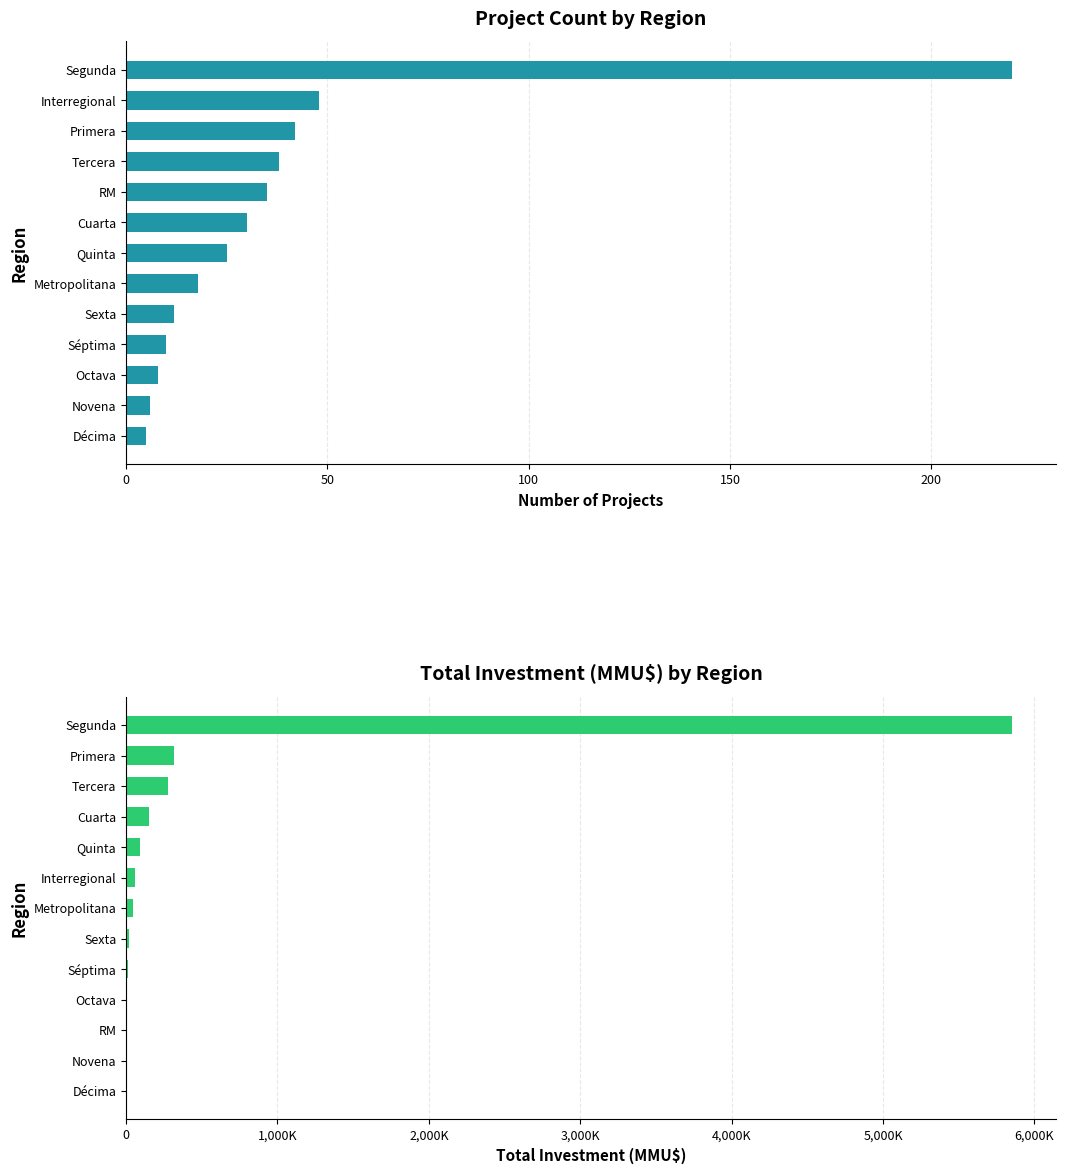

Does the chart contain any negative values?

No